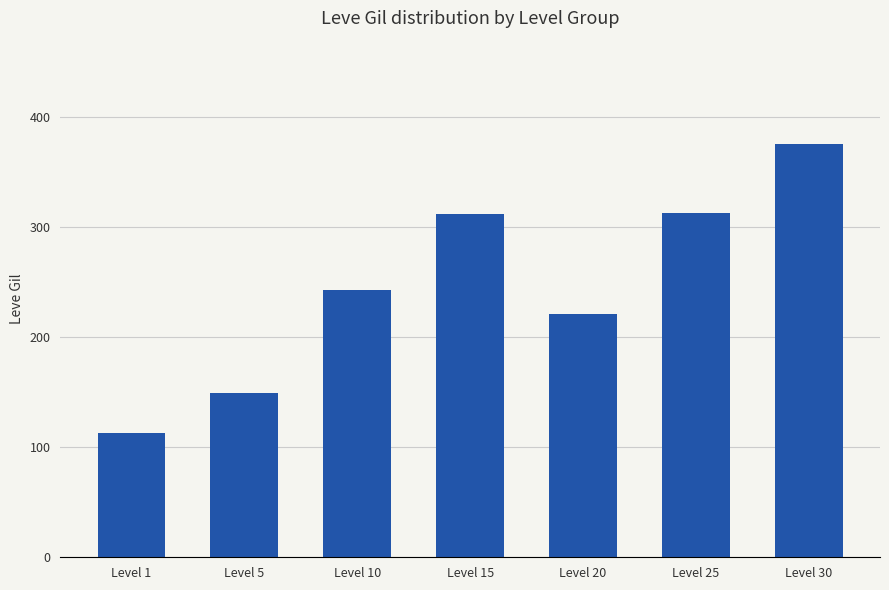

What is the ratio of the value at Level 30 to the value at Level 10?

1.5